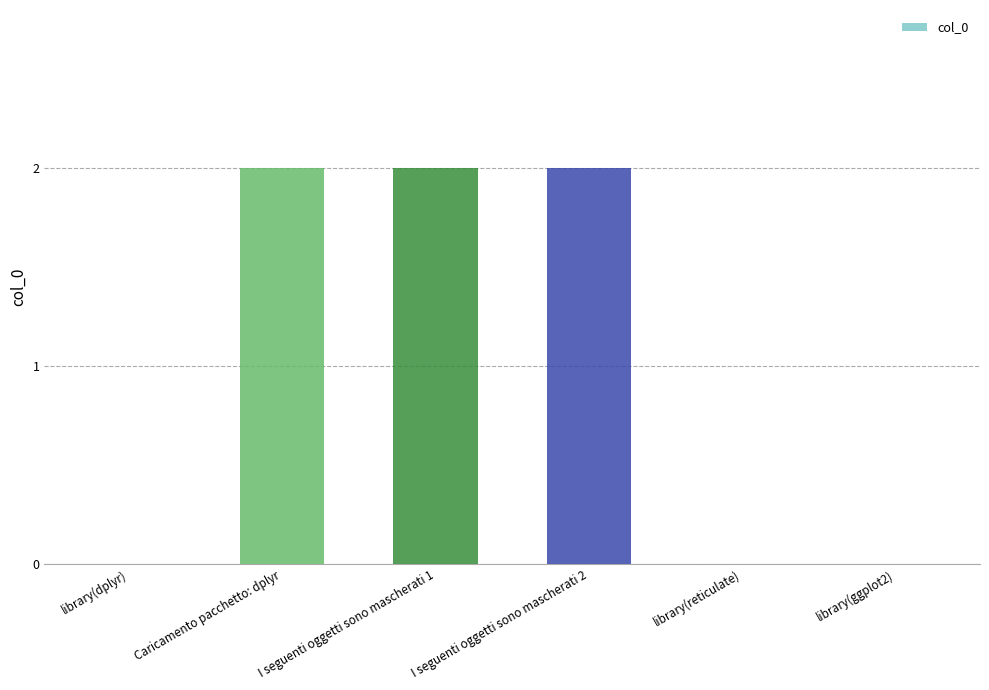

Which has a higher value, library(reticulate) or I seguenti oggetti sono mascherati 2?

I seguenti oggetti sono mascherati 2